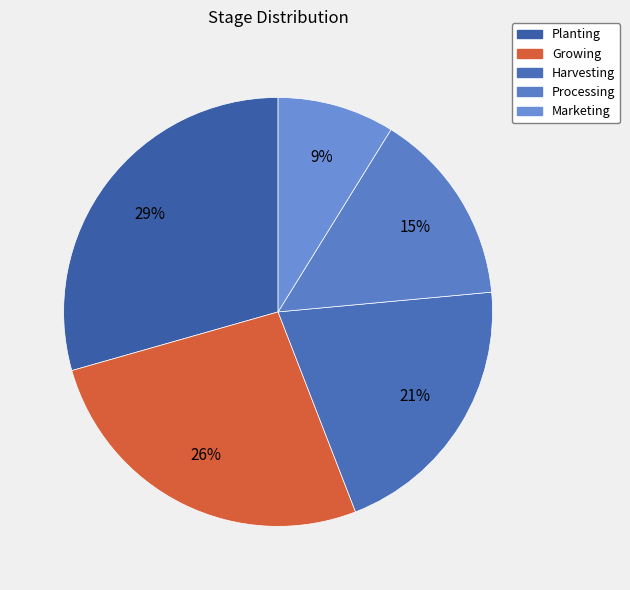

Do Harvesting and Marketing together represent more than half of the pie?

No